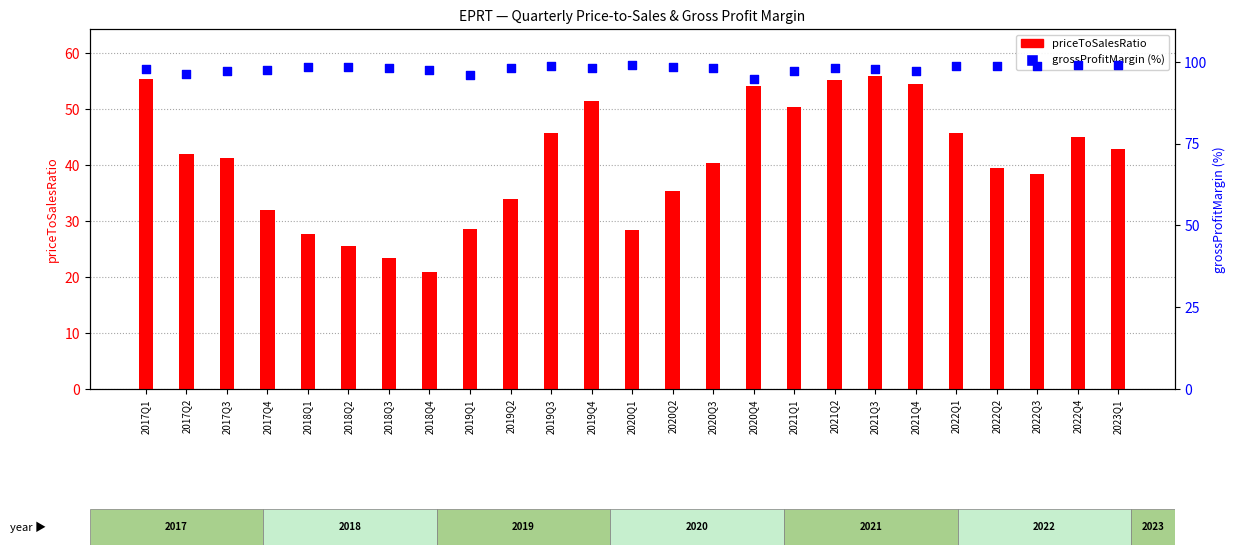

What is the total value across all series at 2022Q1?

144.3